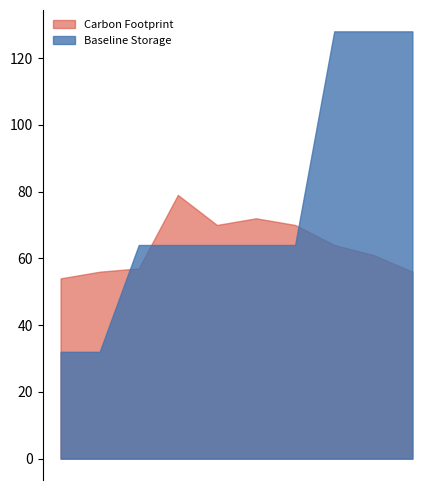

How many lines are shown in the chart?

2